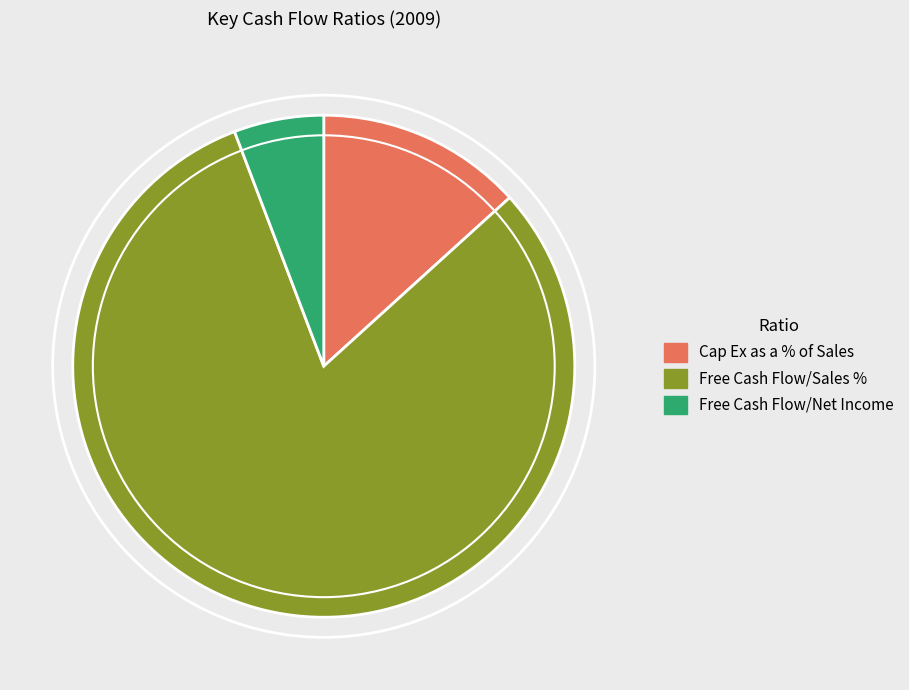

What is the ratio of the value at Free Cash Flow/Sales % to the value at Free Cash Flow/Net Income?

14.0